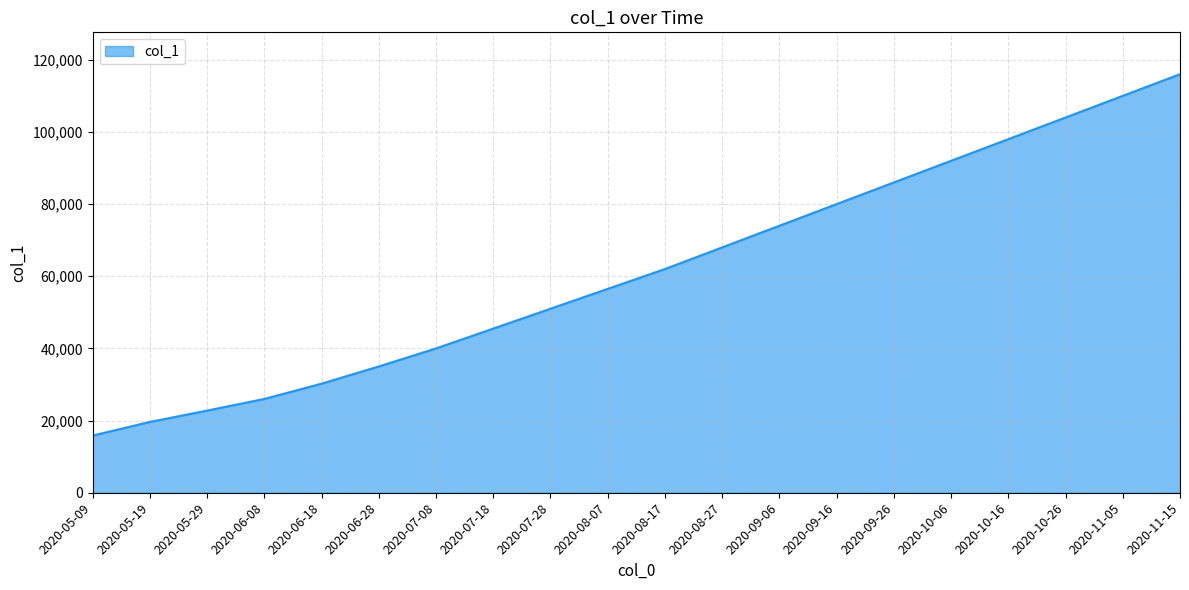

What is the difference between the maximum and minimum values?

100157.4